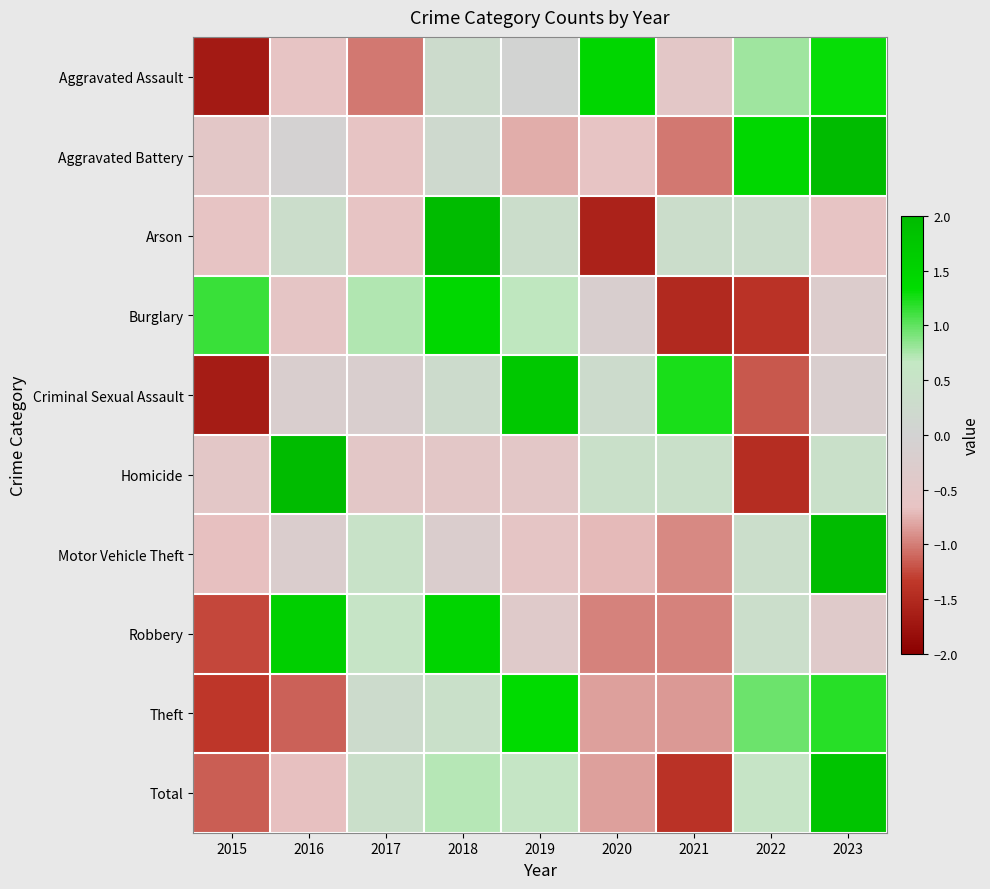

At which category does the chart reach its peak across all series?

2023